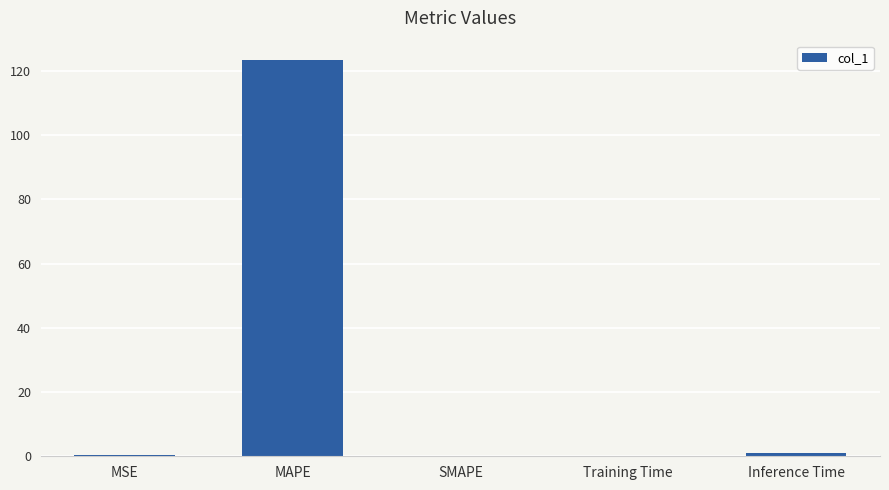

Between Training Time and MAPE, which is larger?

MAPE